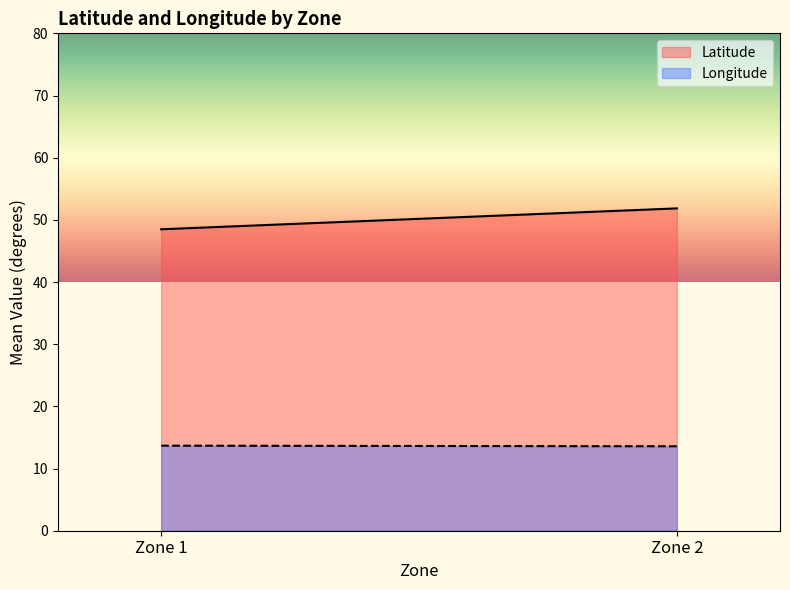

How many categories are shown in the chart?

200